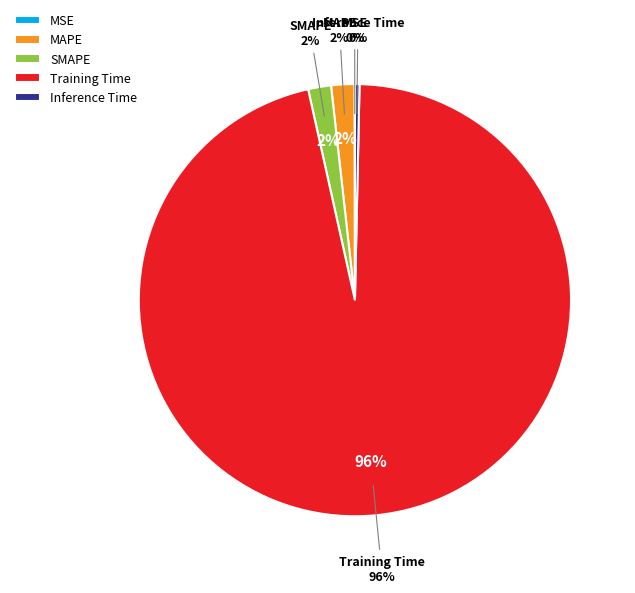

How many slices are in this pie chart?

5